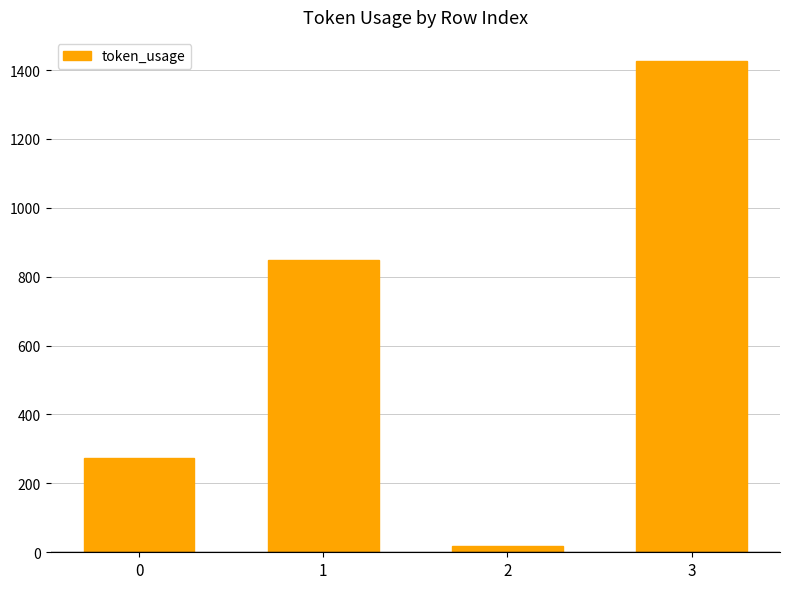

List the labels in order of value, largest first.

3, 1, 0, 2